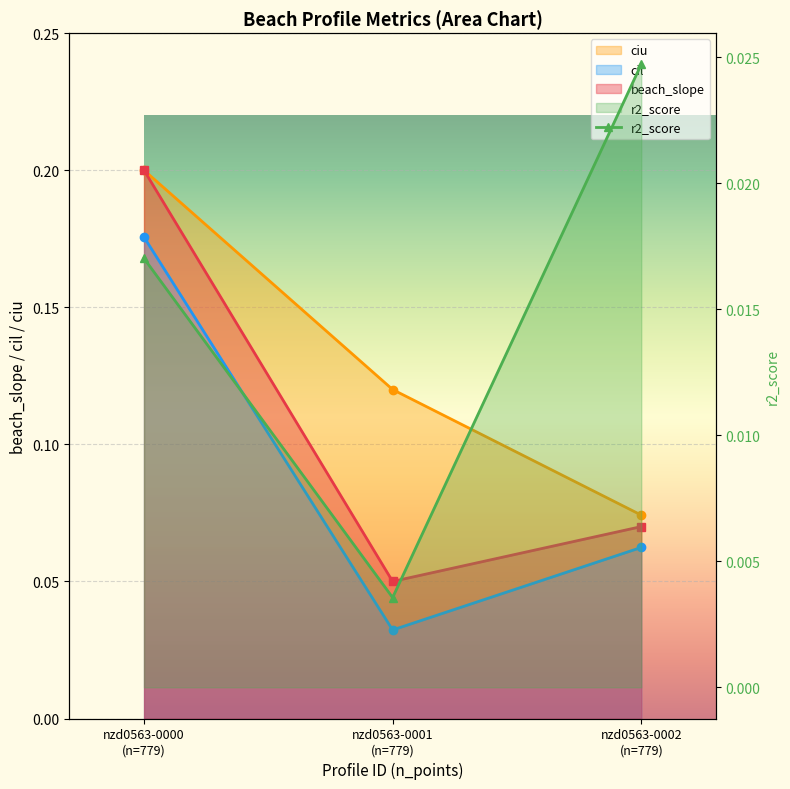

What is the maximum value for ciu?

0.2